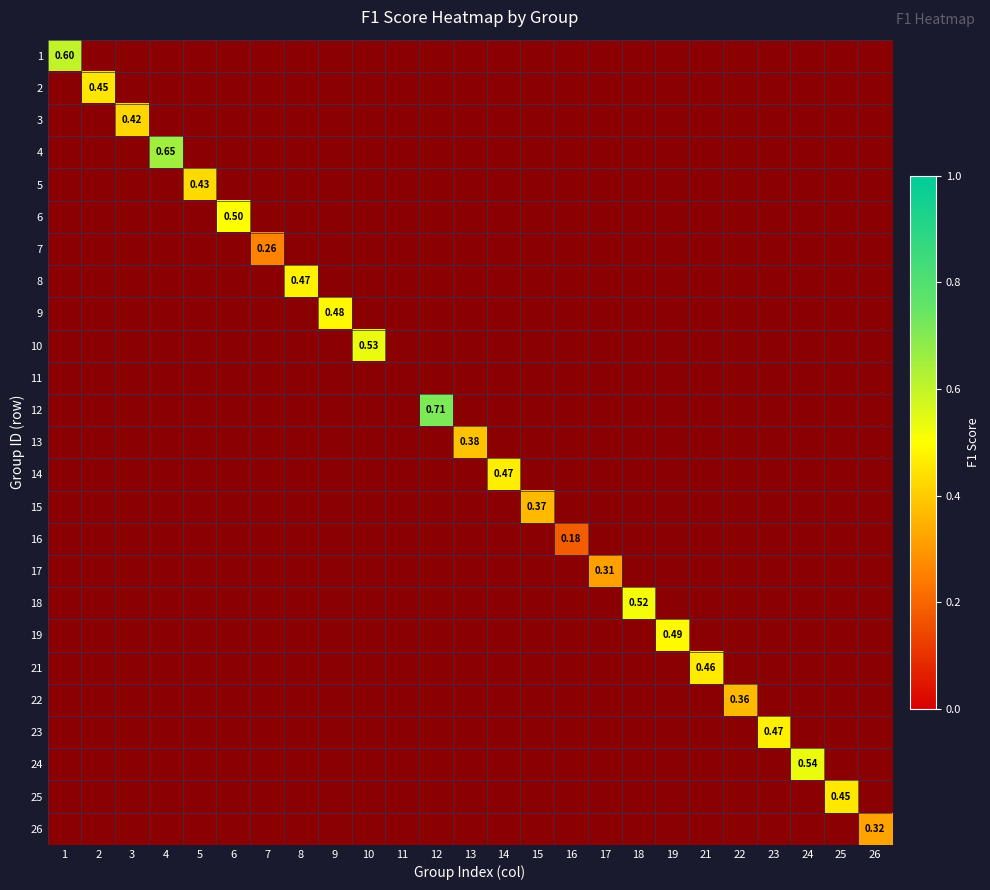

True or false: 24 has a value of 0.2 at 6.

False